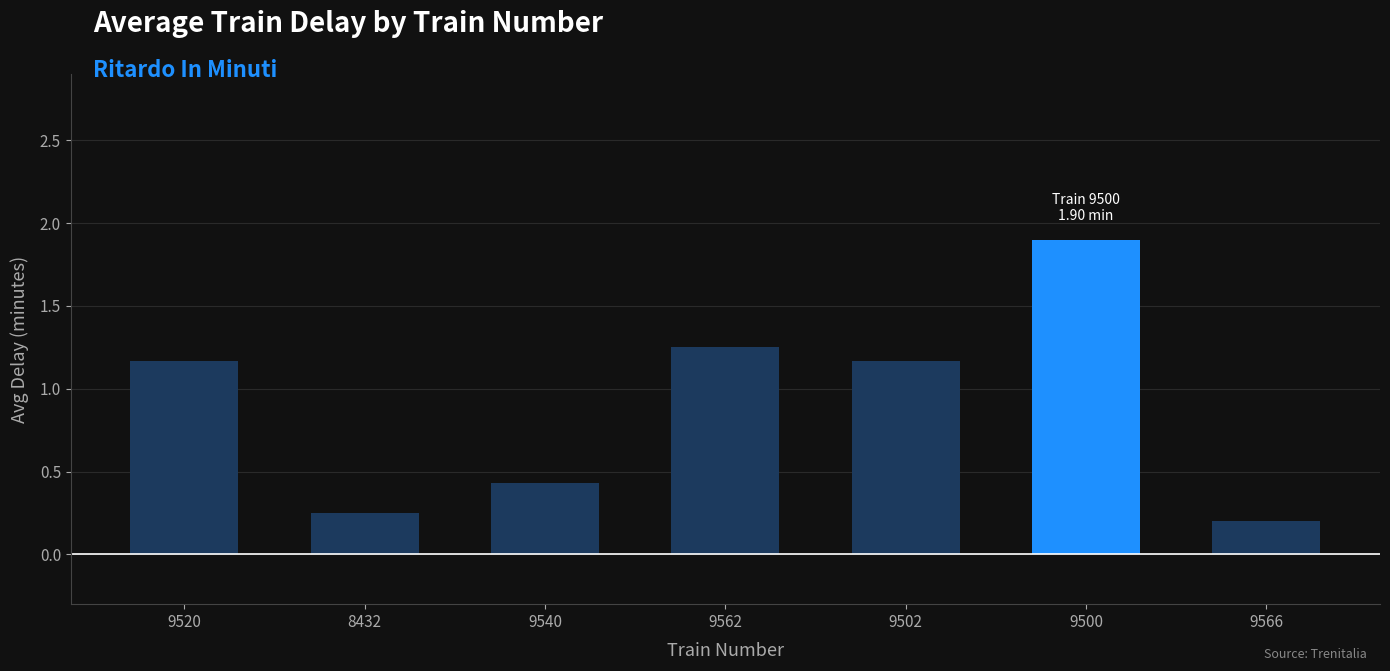

At which label does the data first exceed 1?

9520